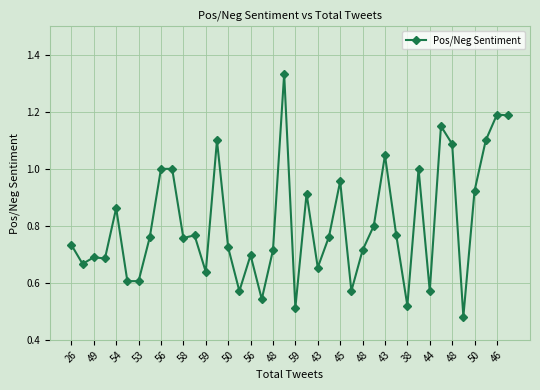

True or false: there are more than 2 points higher than both neighbors.

True